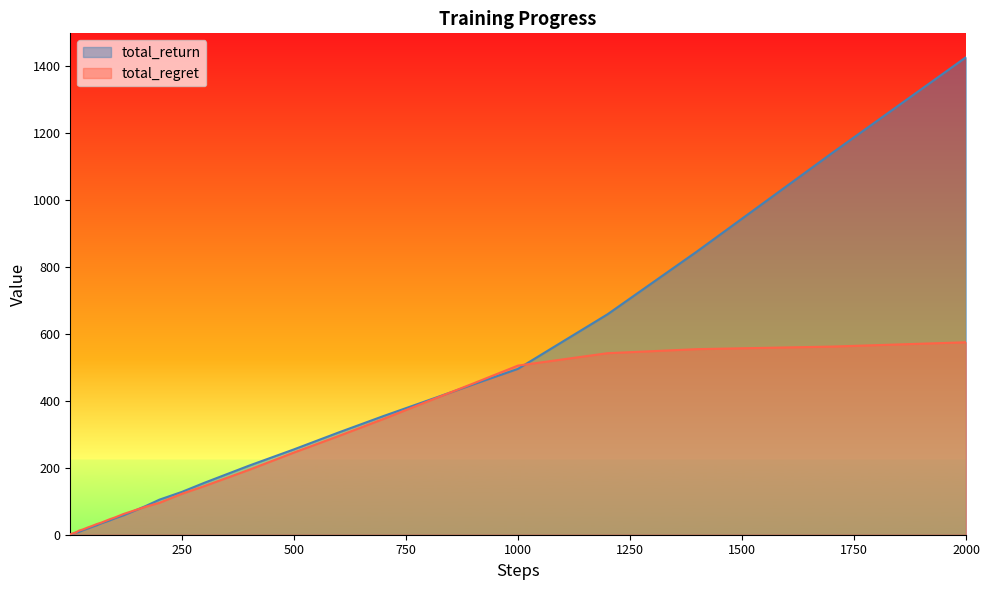

Which series has the widest spread of values?

total_return